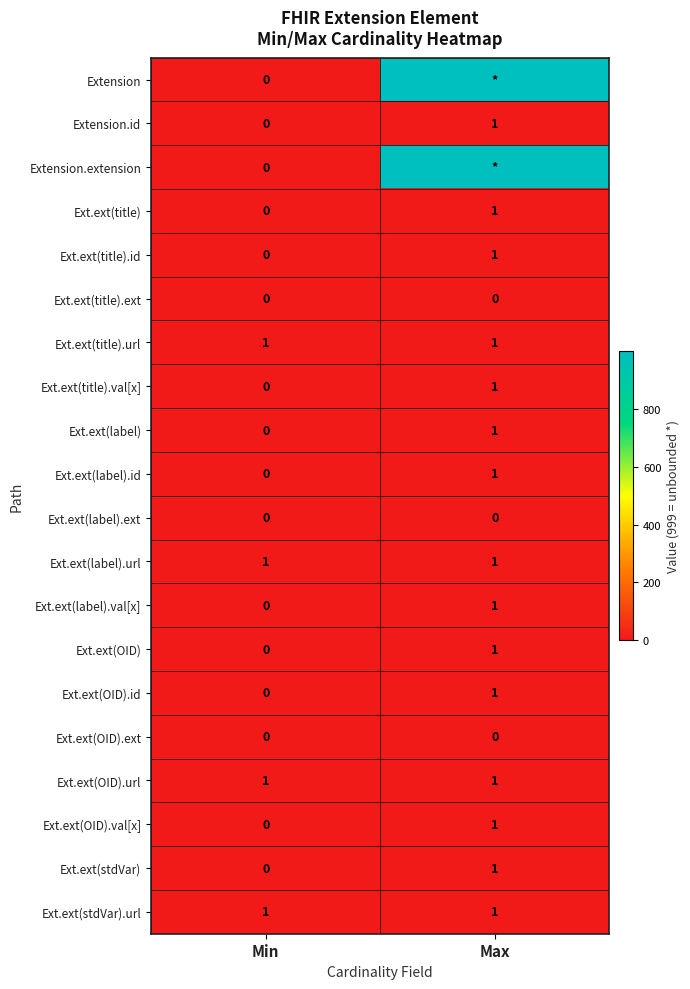

How many data points does each series have?

2